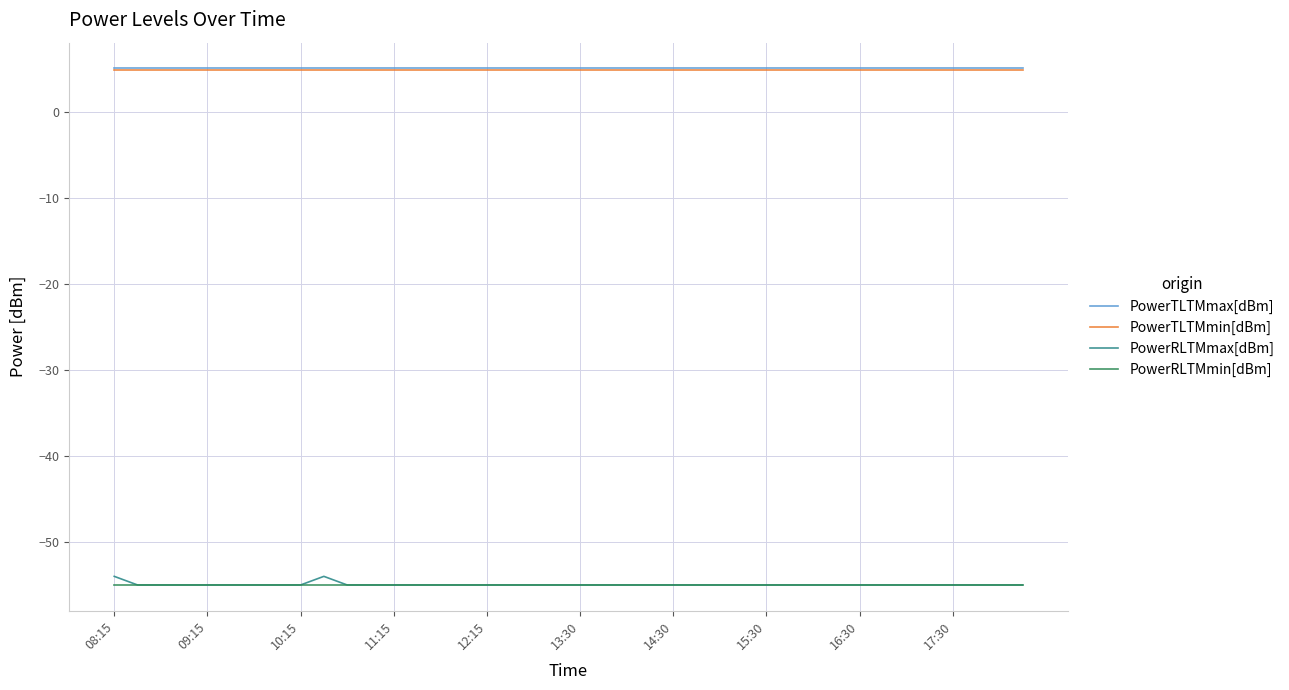

What is the maximum value for PowerRLTMmax[dBm]?

-54.0